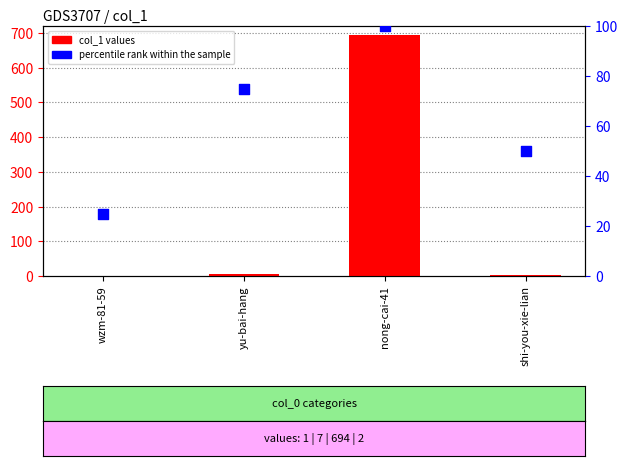

What are all the series names shown in the legend?

col_1, percentile rank within the sample